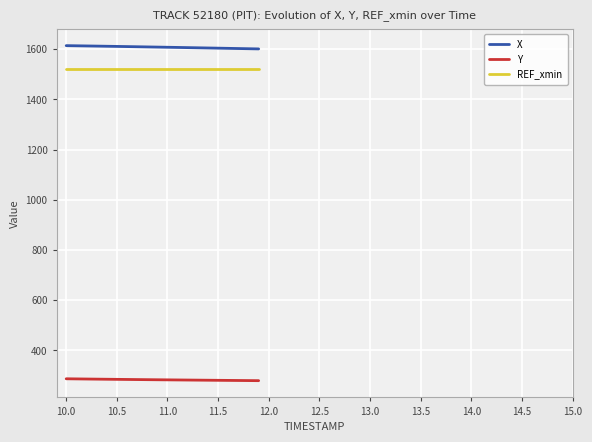

True or false: REF_xmin and Y intersect in this chart.

False